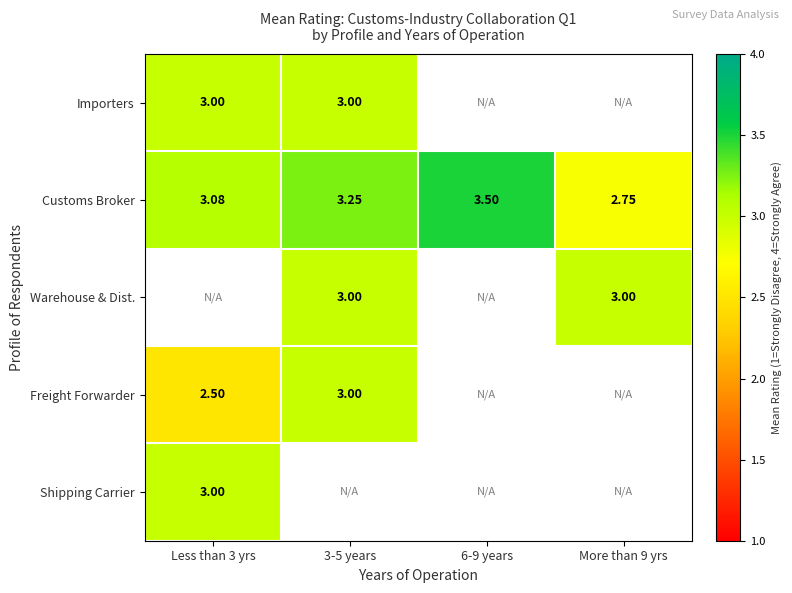

What is the lowest value of the Freight Forwarder series?

2.5